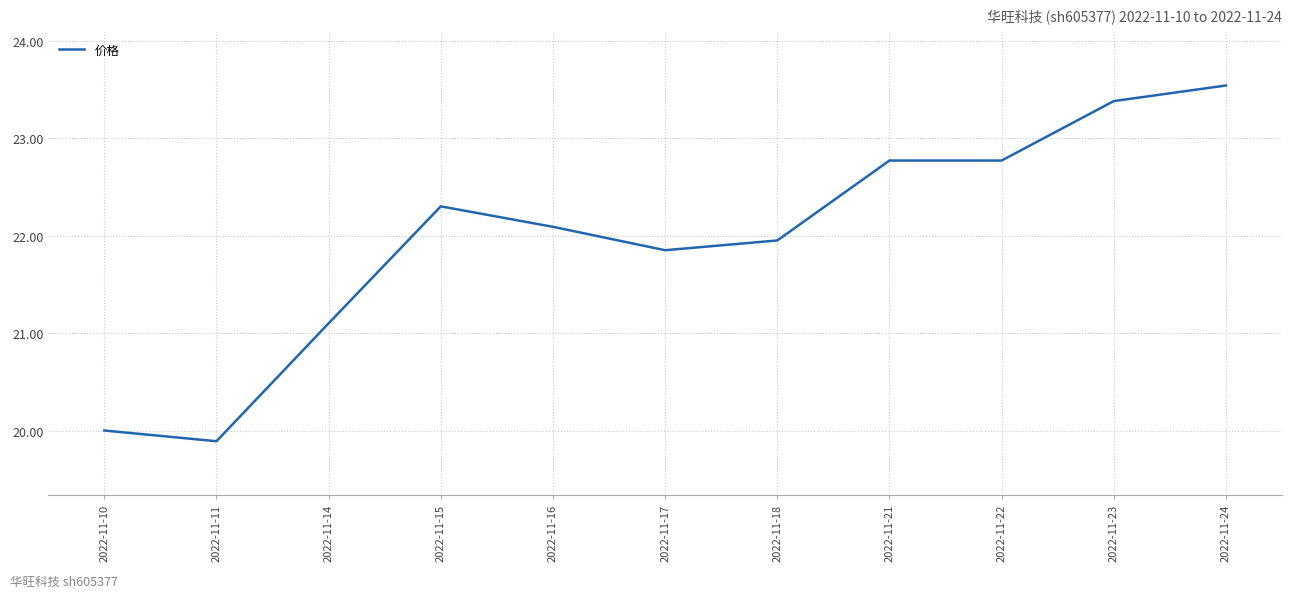

Where does the data first go above 22?

2022-11-15